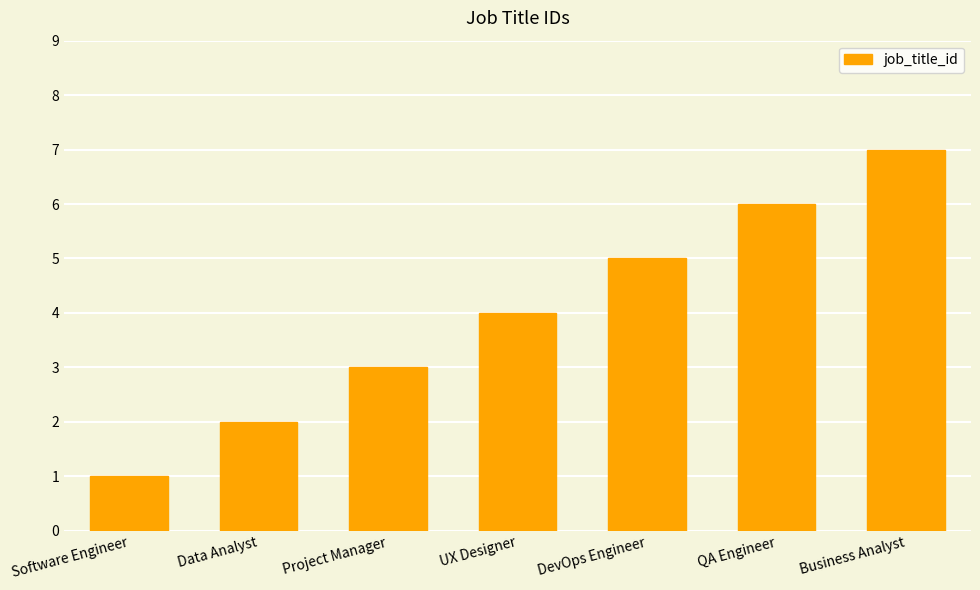

How many values are between 2 and 6?

5